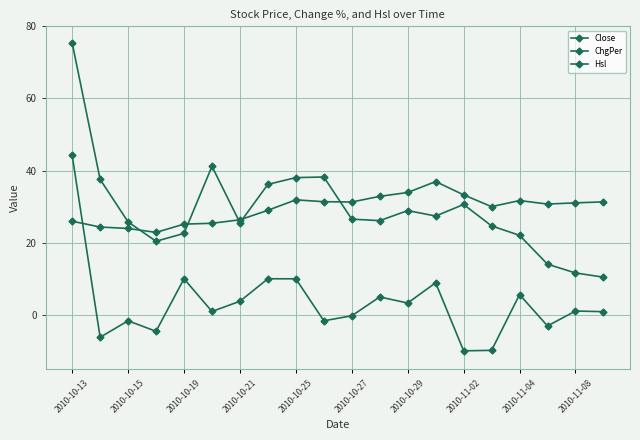

True or false: Close and ChgPer cross at least once.

True